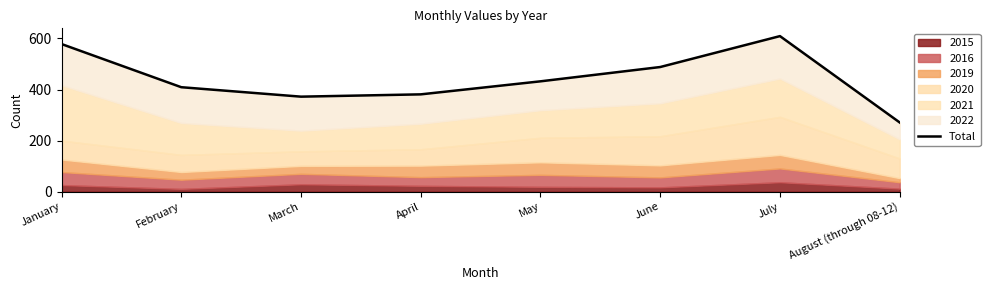

The chart shows a value of 271 at August (through 08-12). True or false?

True